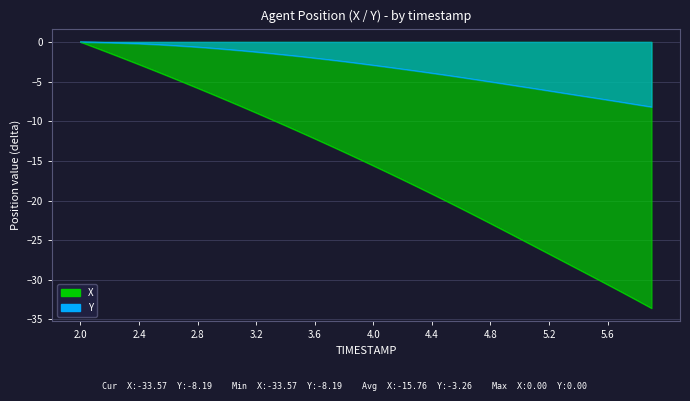

What is the label of the 8th point from the left?

2.7